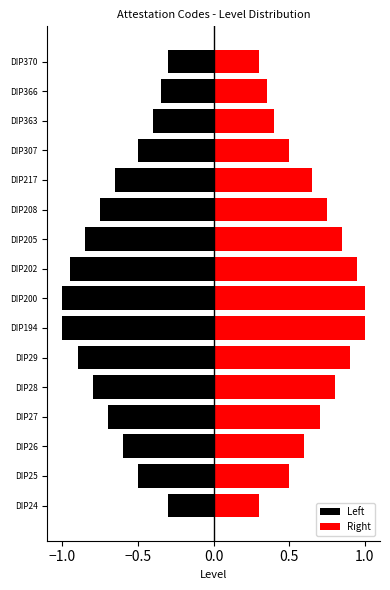

How many bars are there in each group?

2